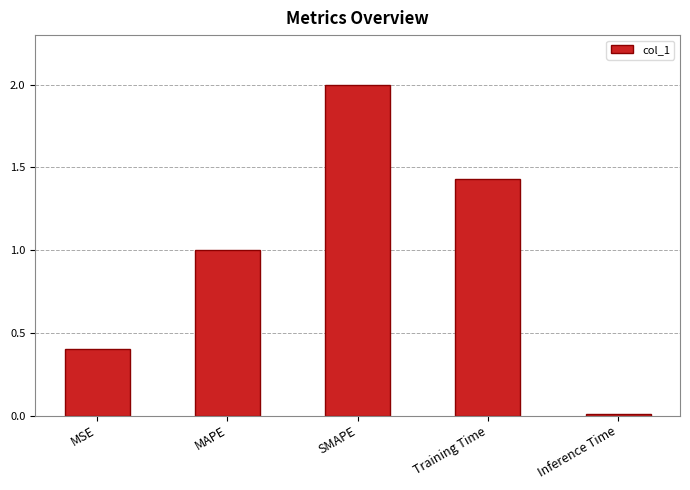

What is the ratio of the value at Training Time to the value at SMAPE?

0.7